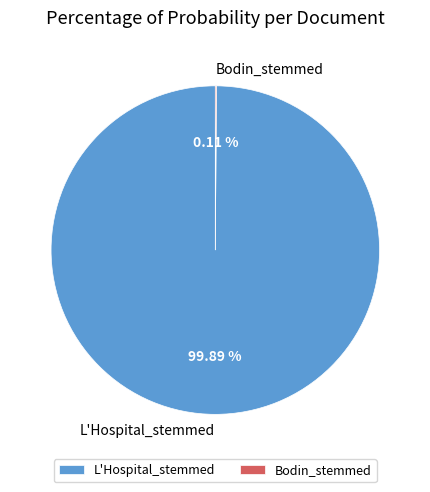

To the nearest percent, what is the difference between the largest and smallest slice percentages?

100%